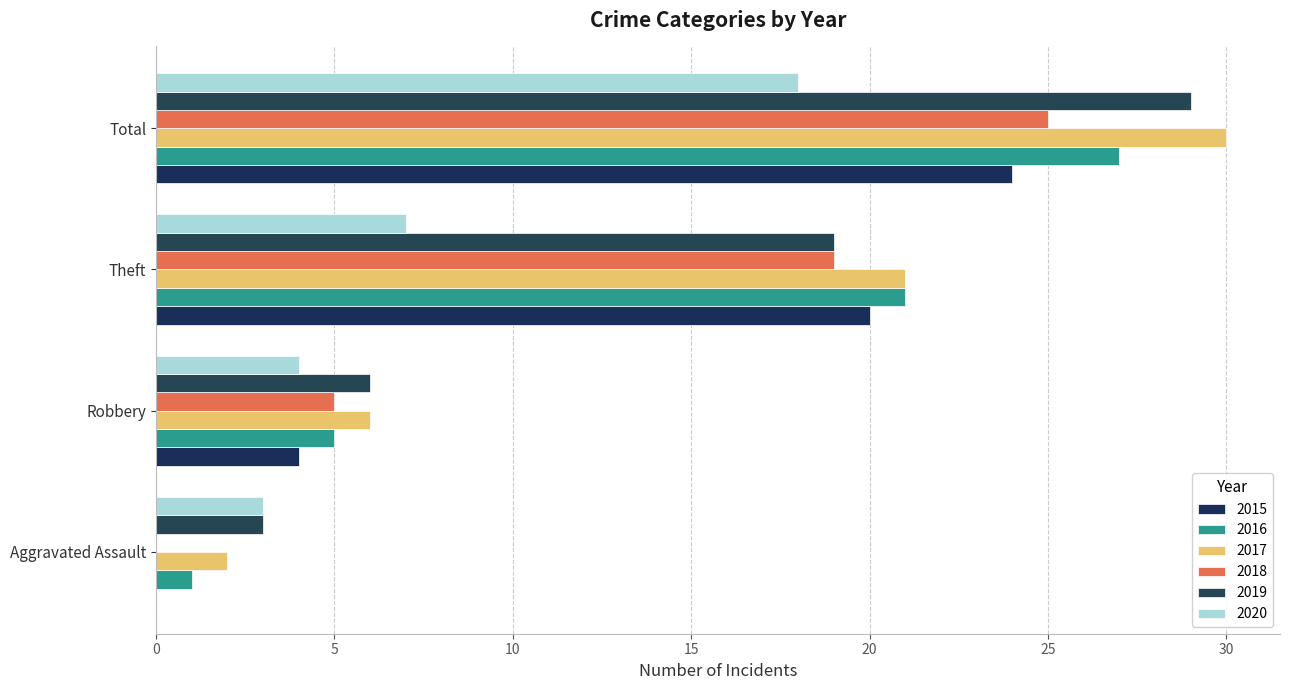

Which category has the lowest value in the 2019 series?

Aggravated Assault